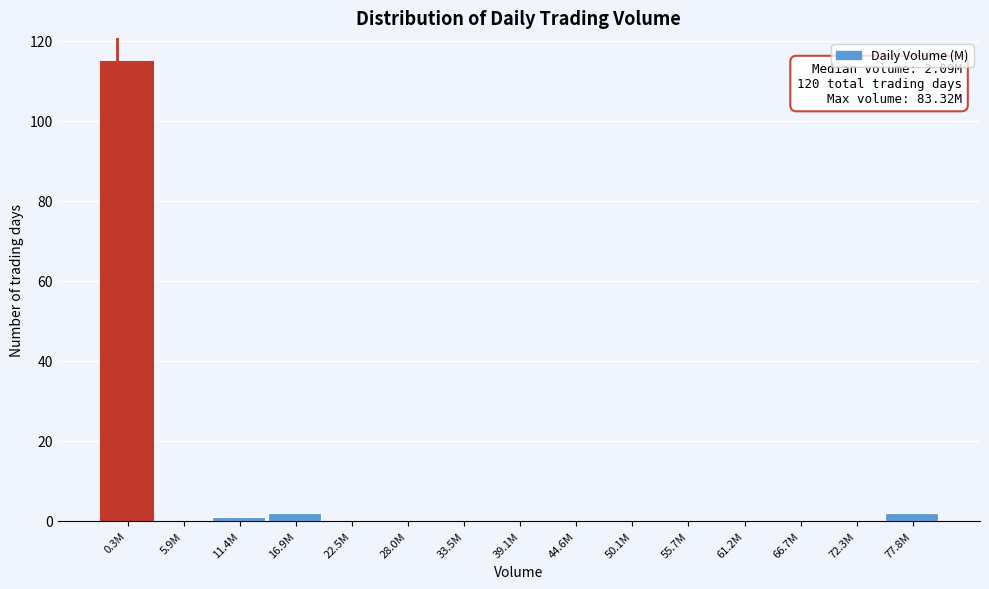

Reading left to right, what are all the values shown in this chart?

0.3M=115	5.9M=0	11.4M=1	16.9M=2	22.5M=0	28.0M=0	33.5M=0	39.1M=0	44.6M=0	50.1M=0	55.7M=0	61.2M=0	66.7M=0	72.3M=0	77.8M=2